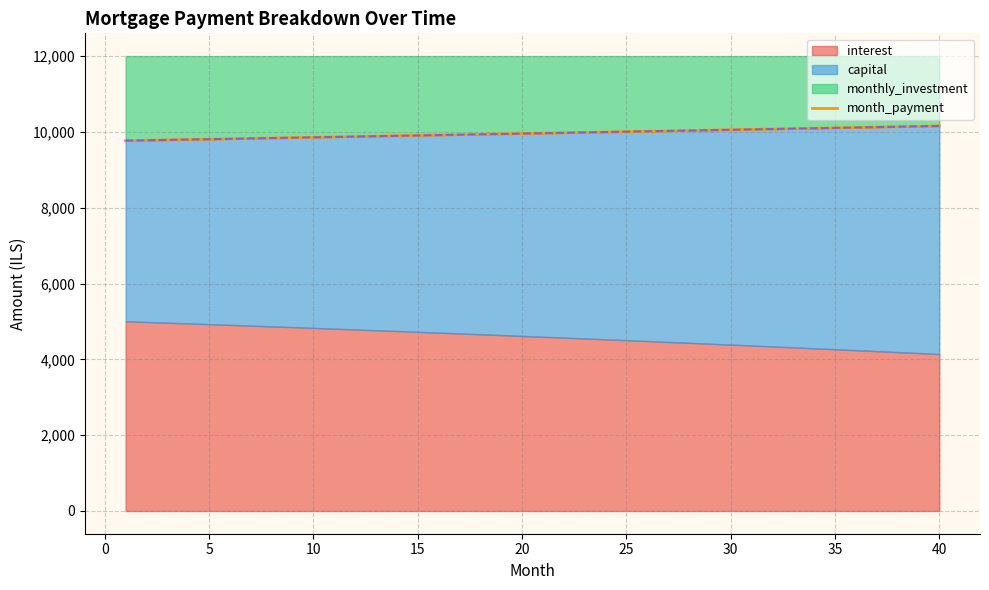

Is it true that the value at 5 is 14569.6?

False